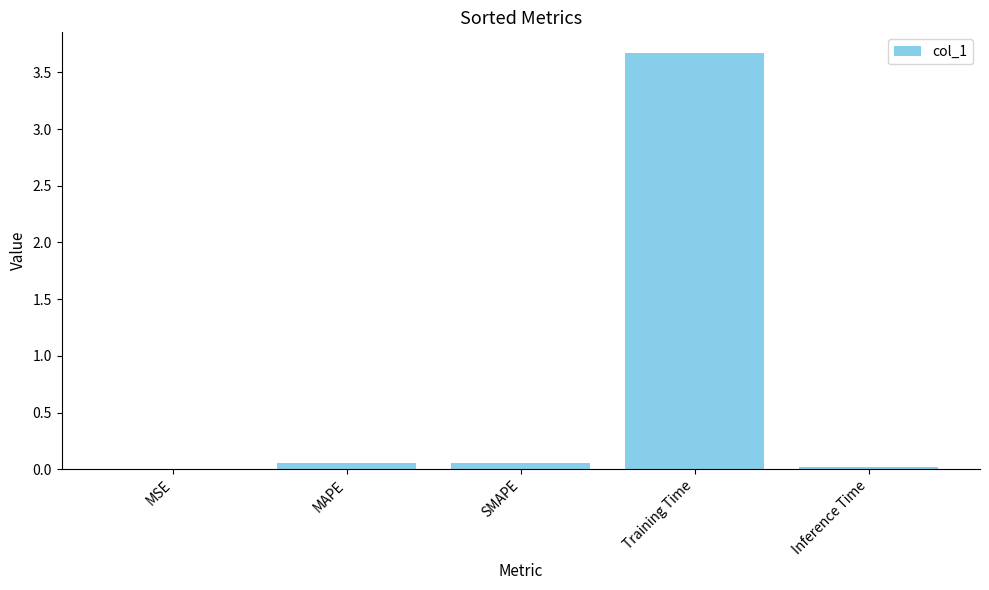

Count the number of data series in this chart.

1